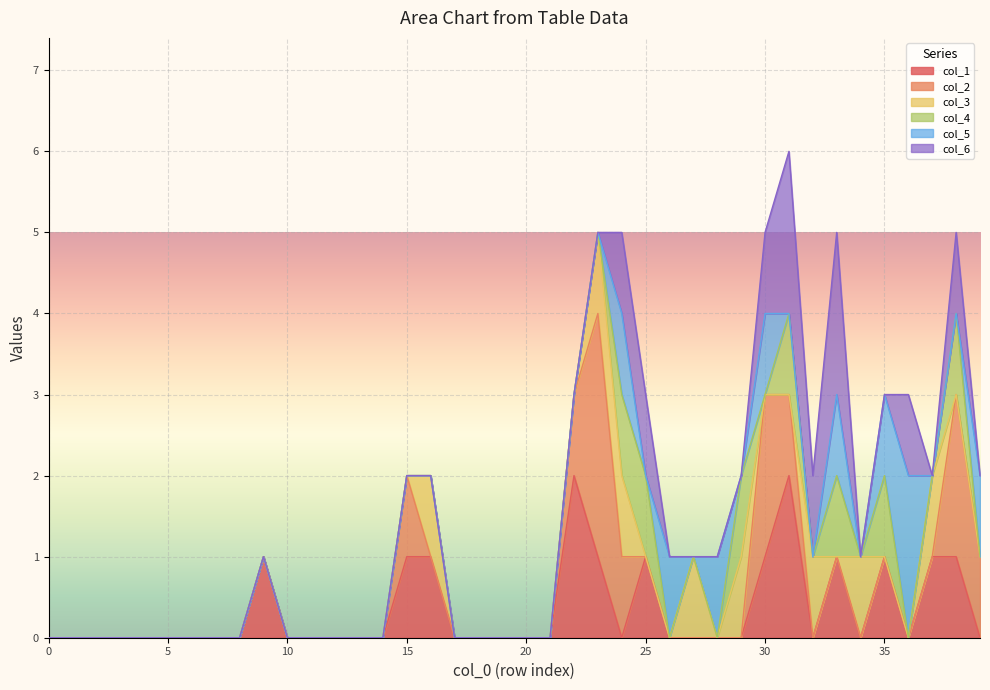

True or false: col_2 and col_5 intersect in this chart.

False